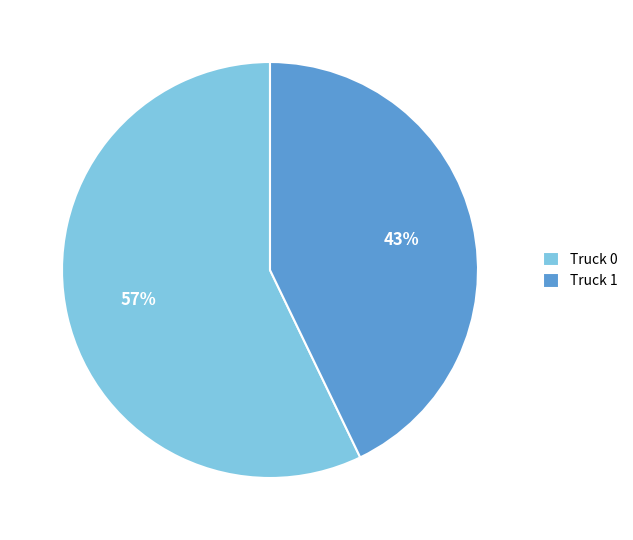

Which category has the smallest portion of the pie?

Truck 1